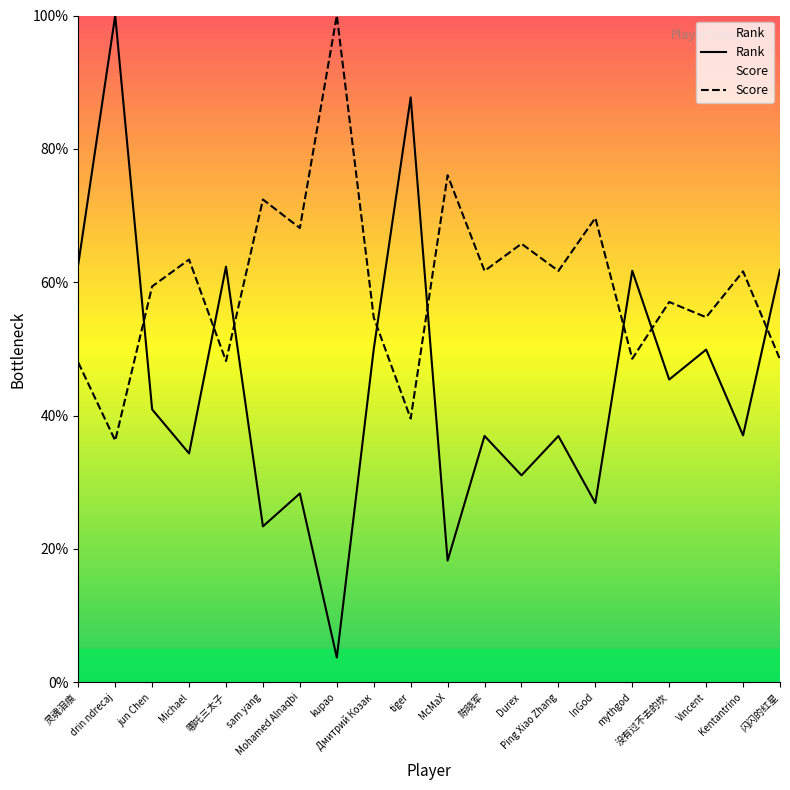

True or false: Rank has more than 2 interior local peaks.

True